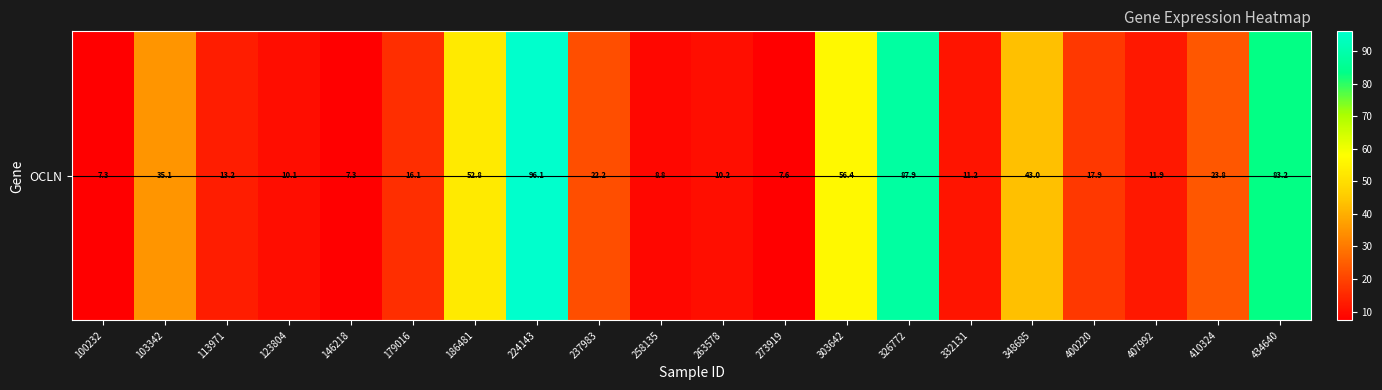

Rank the categories by value from highest to lowest.

224143, 326772, 434640, 303642, 186481, 348685, 103342, 410324, 237983, 400220, 179016, 113971, 407992, 332131, 263578, 123804, 258135, 273919, 146218, 100232